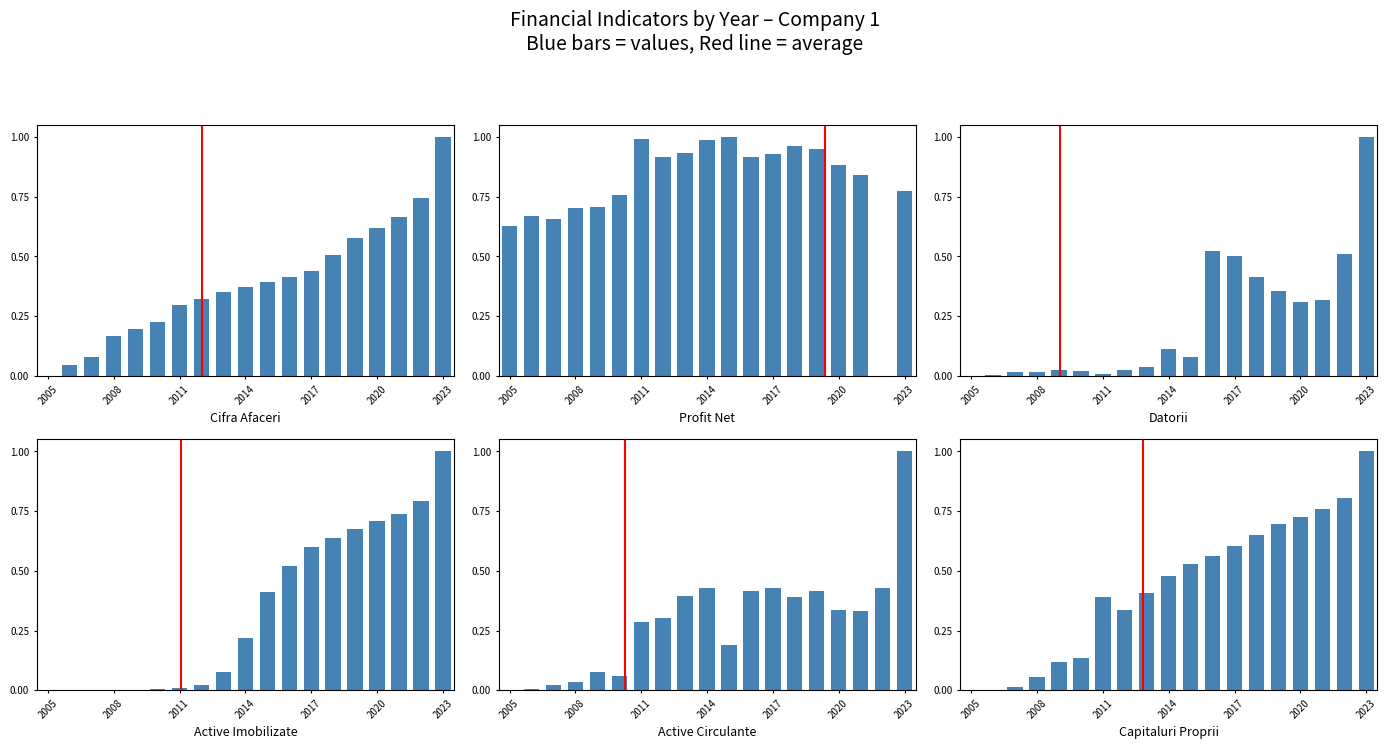

At which category is the sum across all series the highest?

2023